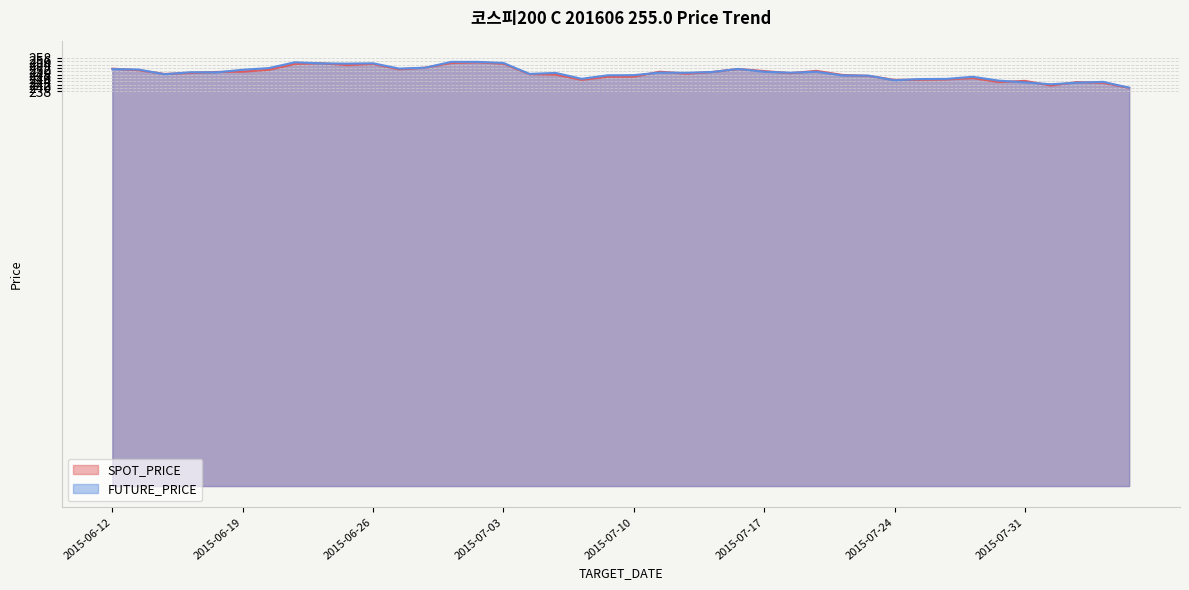

What is the average value of the SPOT_PRICE series?

248.8